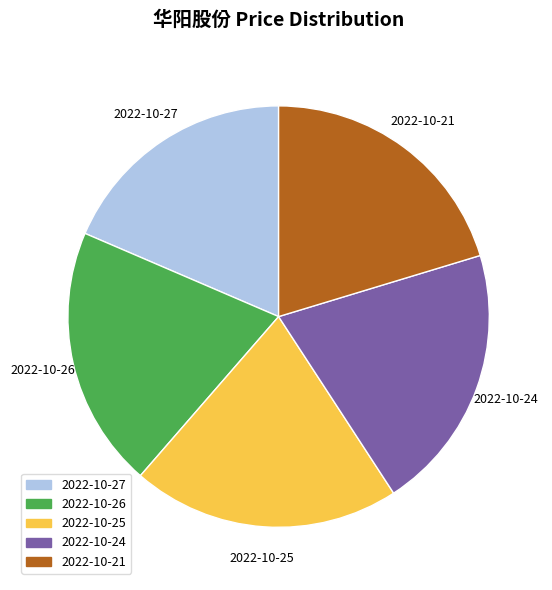

Which category has the smallest portion of the pie?

2022-10-27